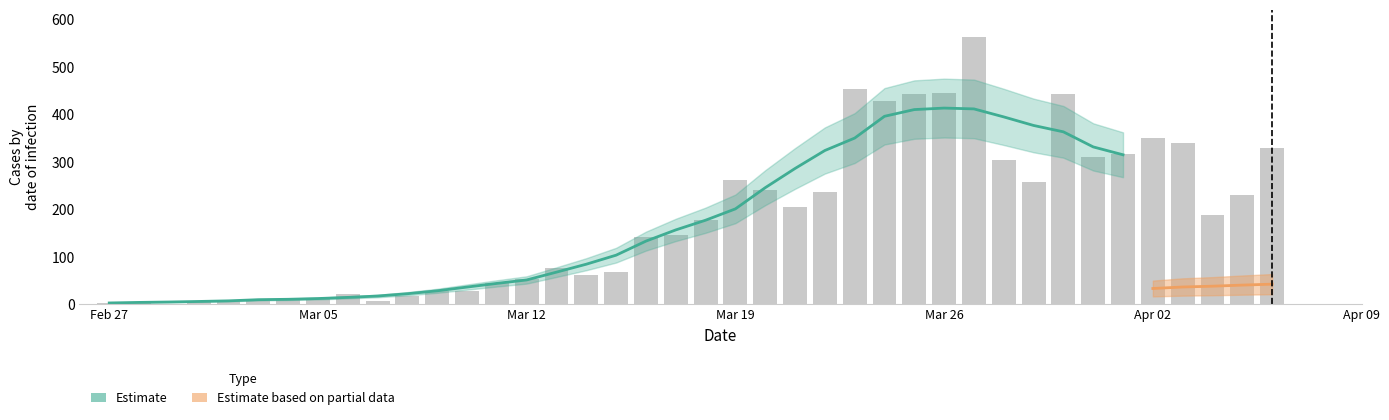

What is the sum of the values at 2020-04-01 and 2020-03-02?

326